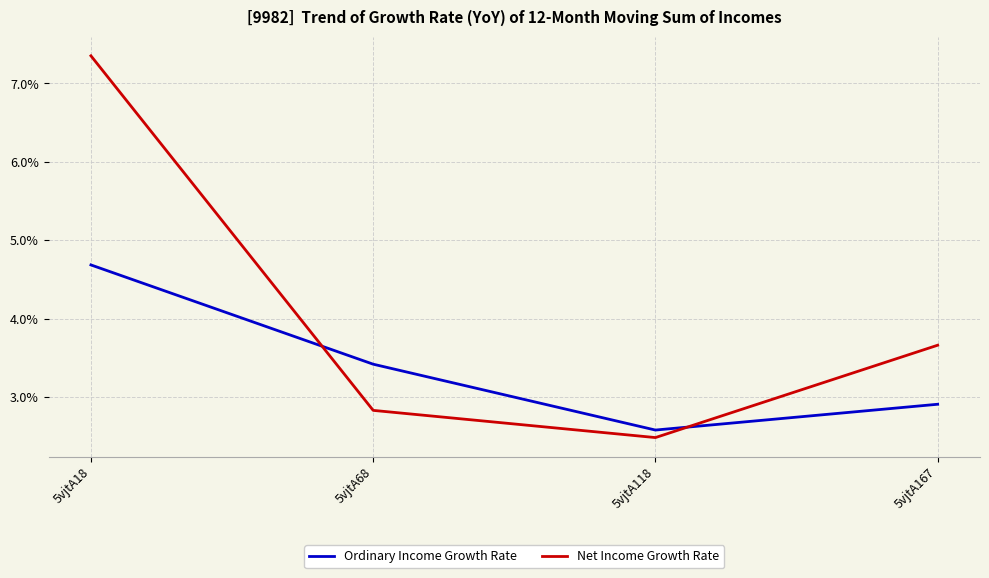

Is it true that Ordinary Income Growth Rate equals 4.7 at 5vjtA18?

True